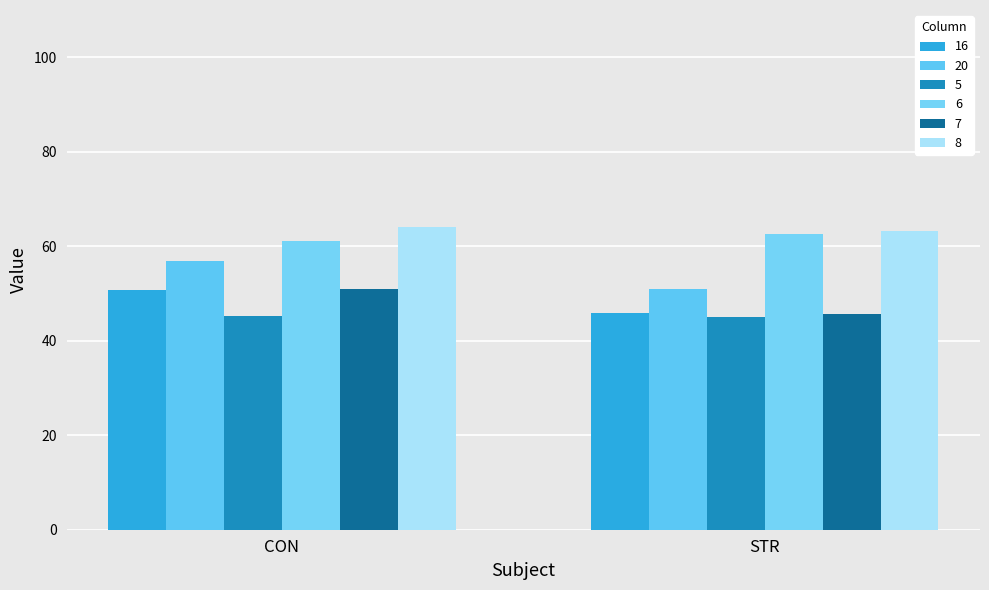

What position from the right is CON?

2